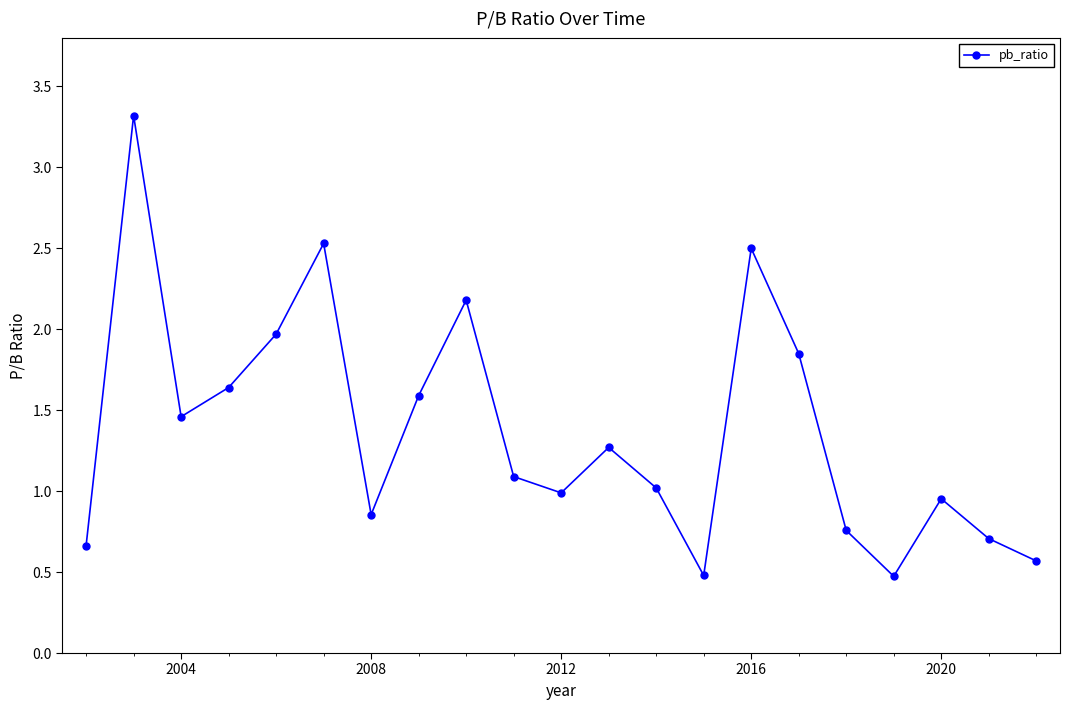

What is the difference between the second highest and second lowest values?

2.1